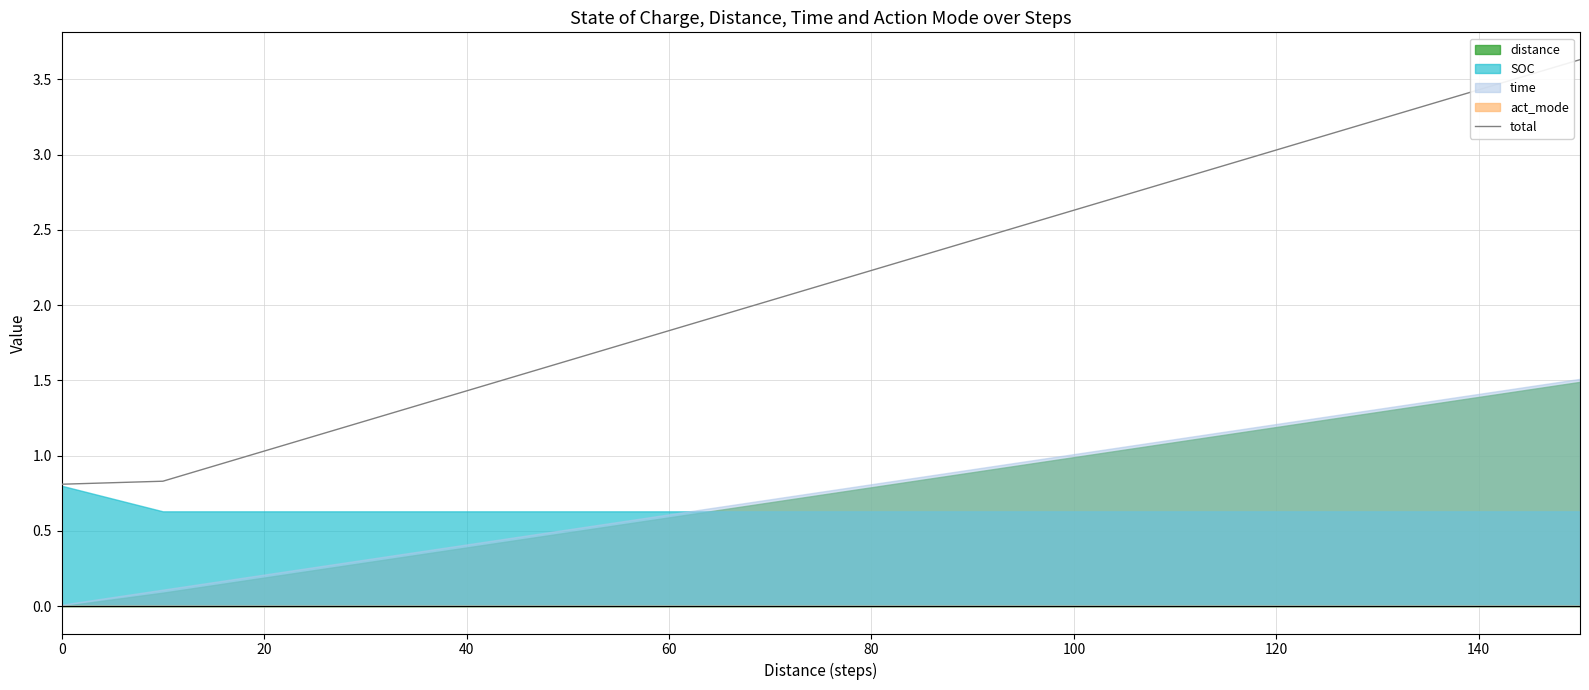

True or false: total has a value of 0.8 at 0.

True